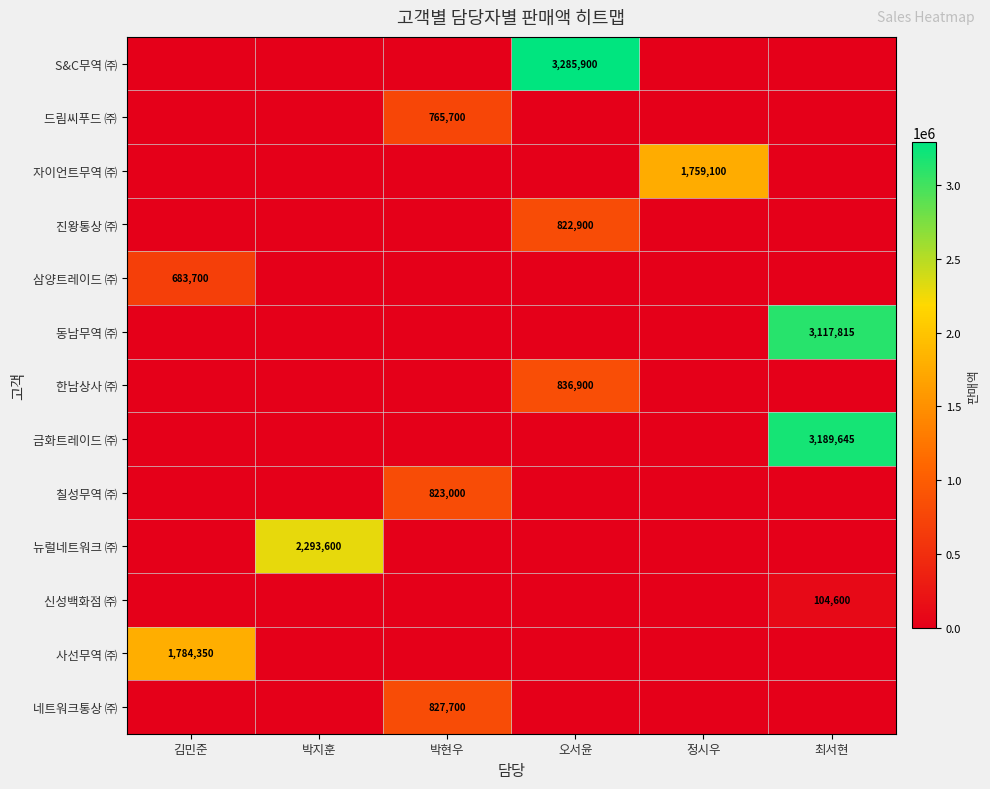

The 네트워크통상 ㈜ series shows 827700 at 박현우. True or false?

True